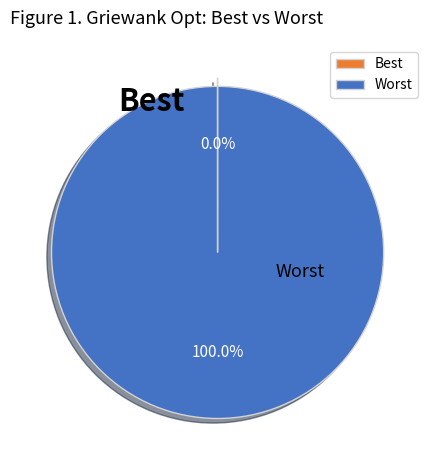

To the nearest percent, what is the average slice percentage?

50%